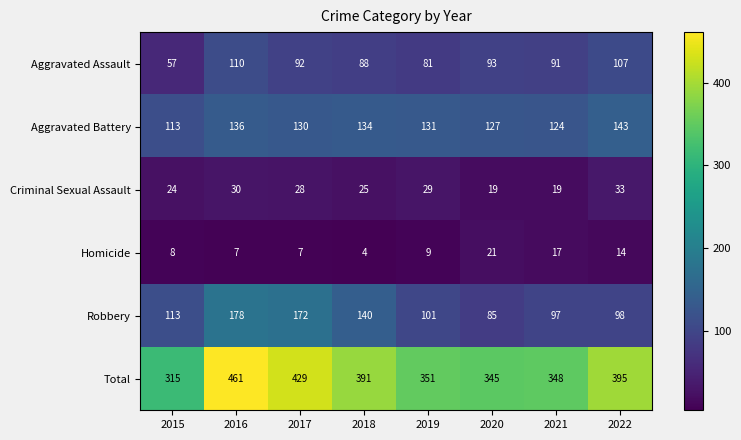

Which series has the largest total across all categories?

Total